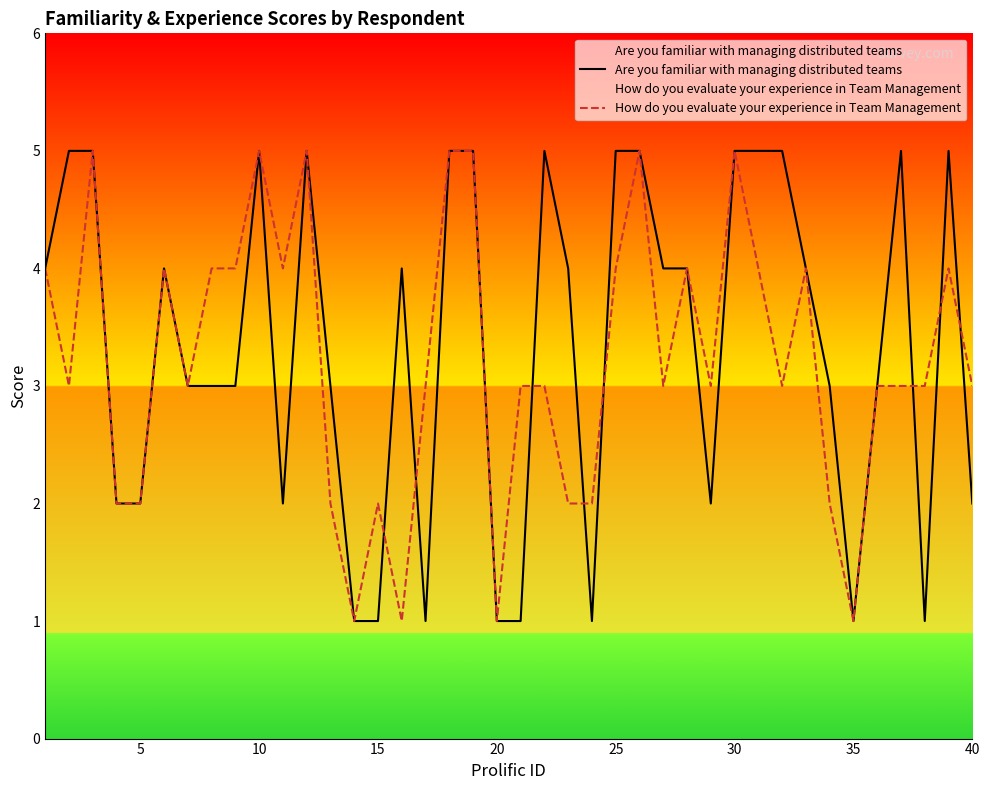

What is the greatest value displayed?

5